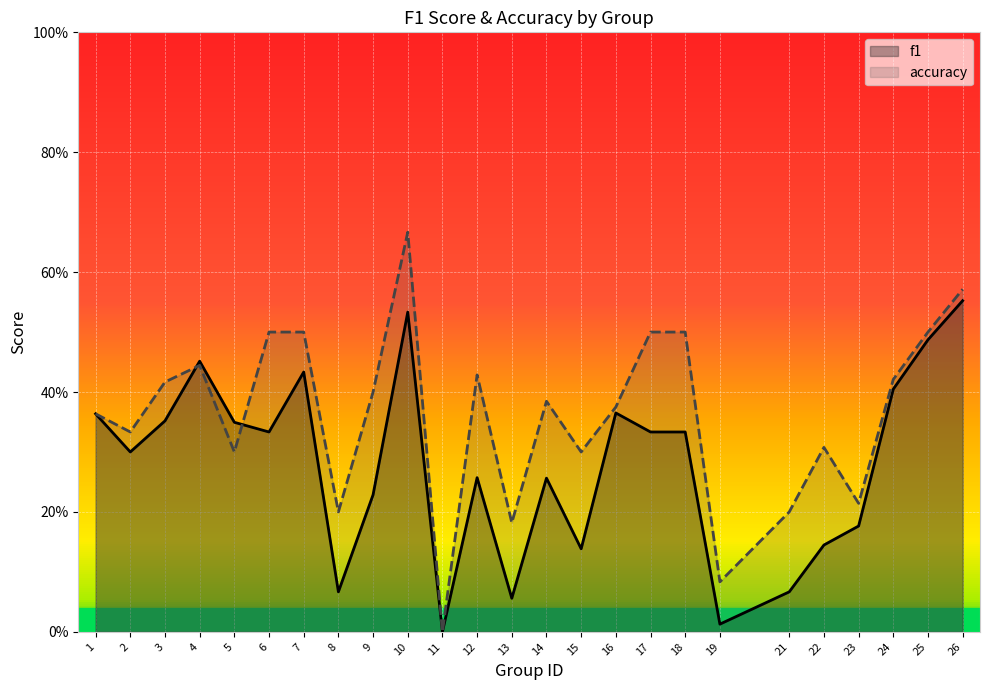

How many categories are shown in the chart?

25